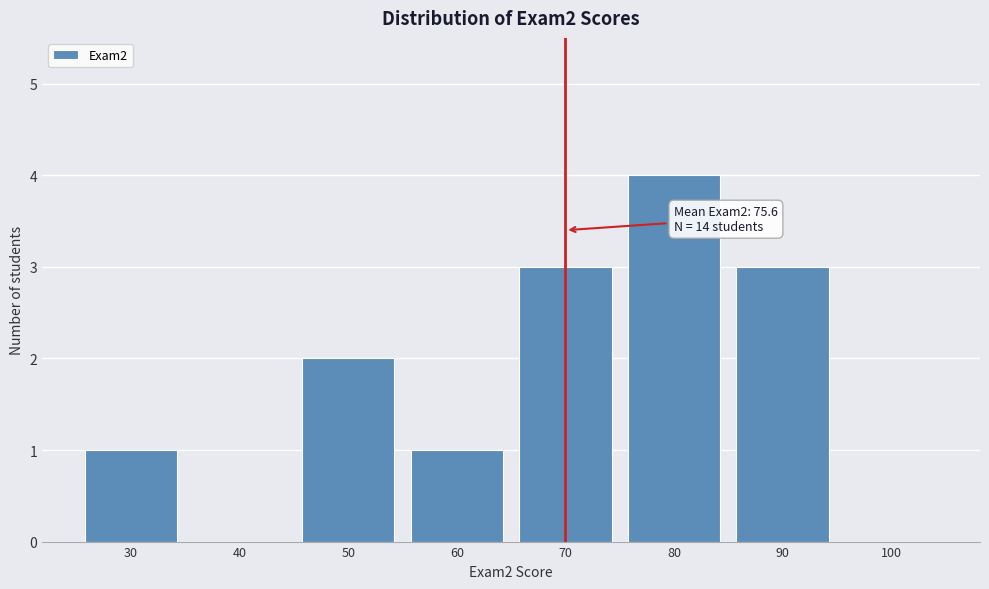

Reading left to right, list all the values displayed in this chart.

30=1	40=0	50=2	60=1	70=3	80=4	90=3	100=0